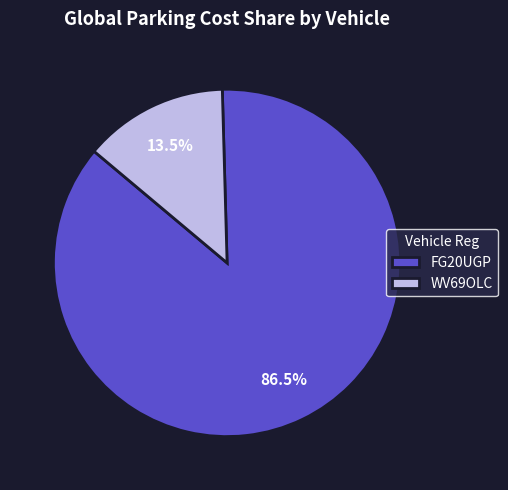

How many slices are in this pie chart?

2